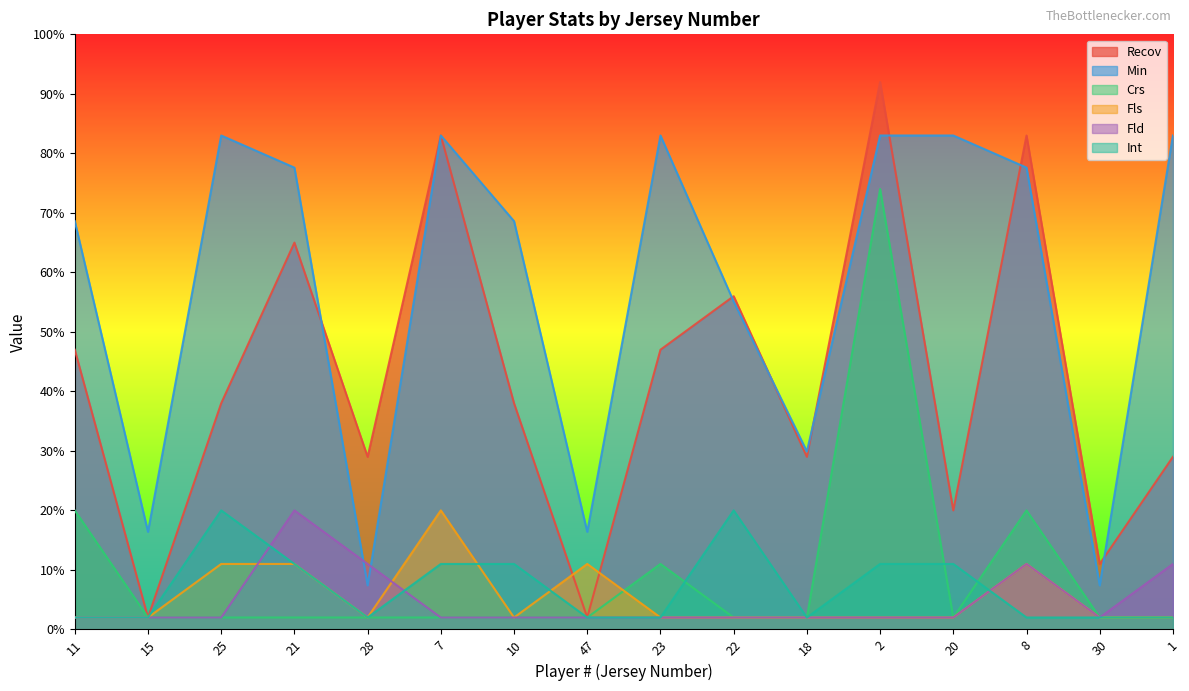

Between 47 and 1, which series saw the biggest shift?

Min